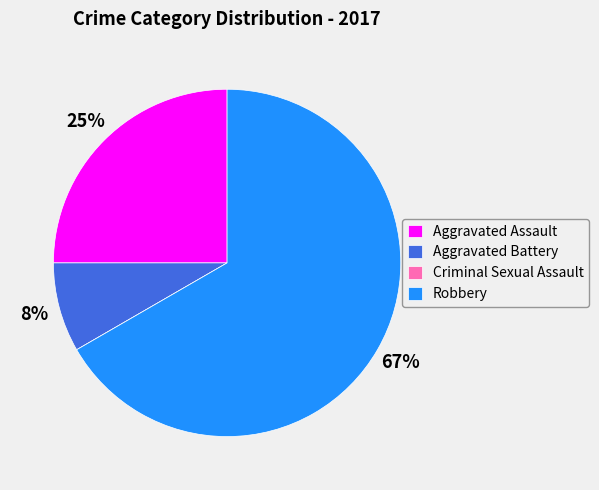

To the nearest percent, what is the difference between the largest and smallest slice percentages?

67%